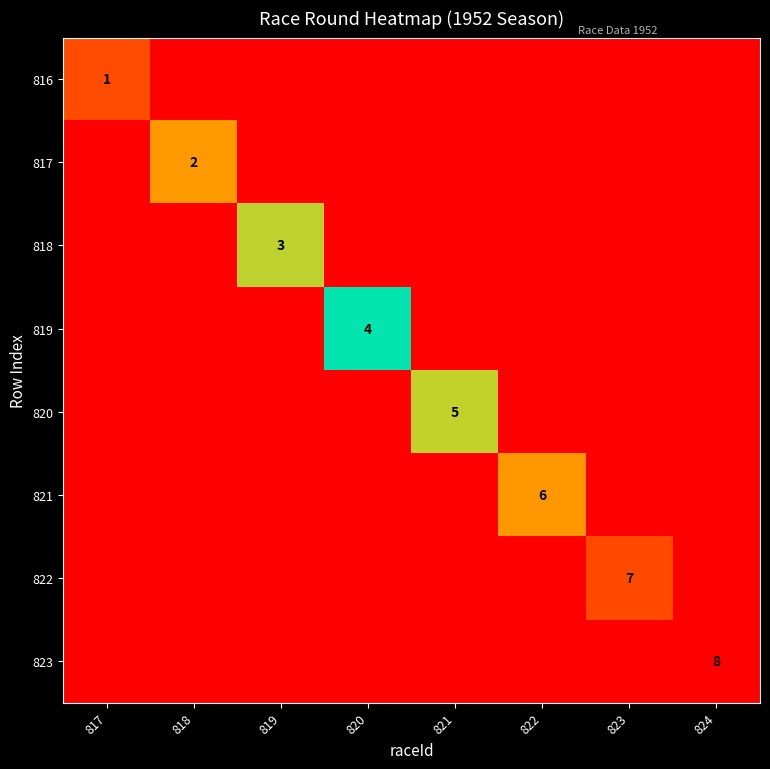

True or false: 822 has a value of 11 at 823.

False